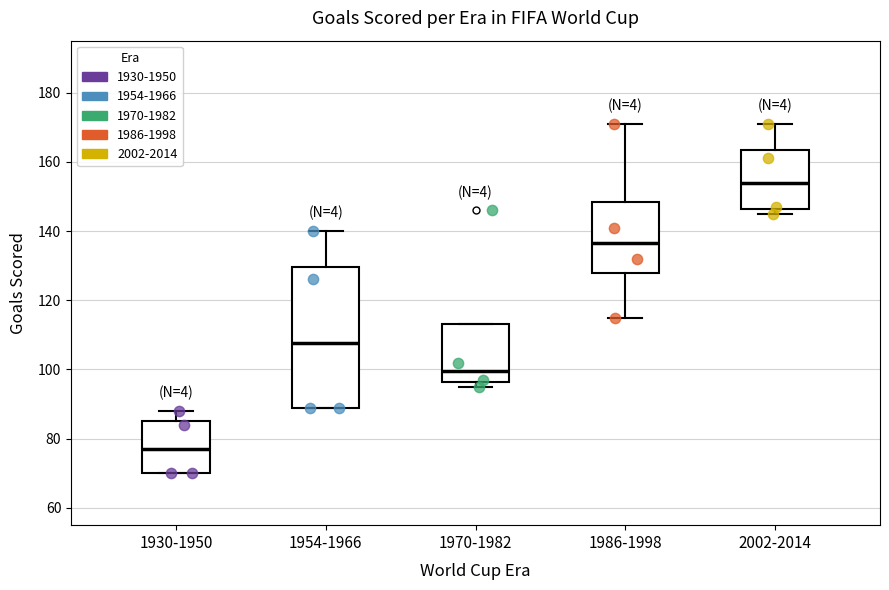

Which box has the lowest median line?

1930-1950